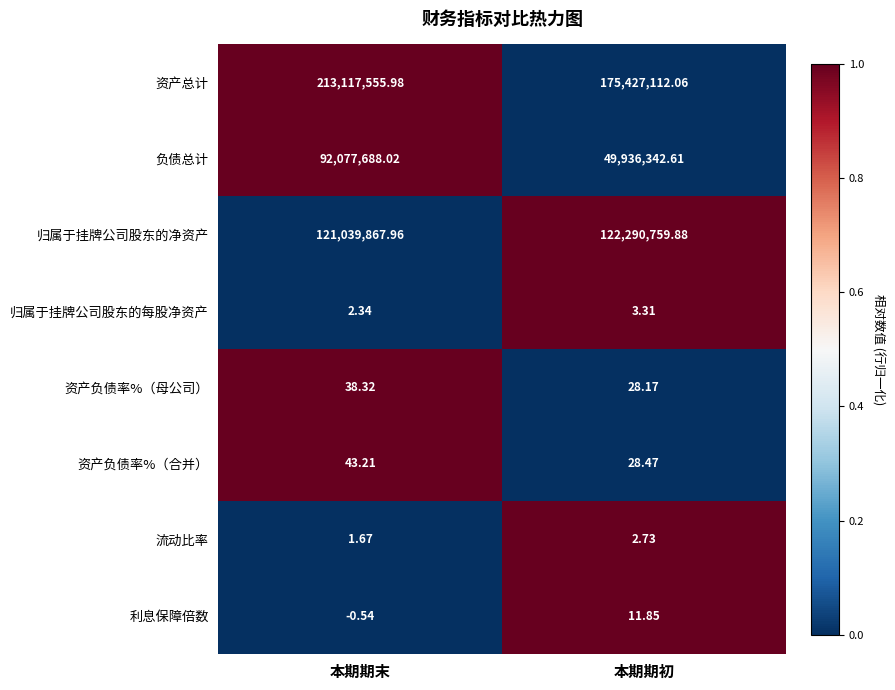

Which series has the widest spread of values?

负债总计